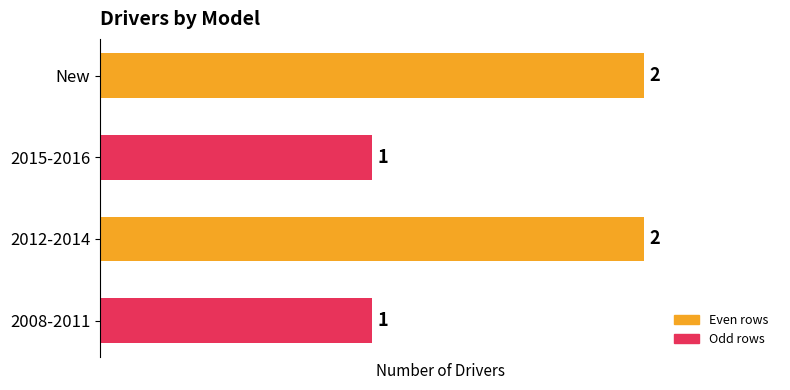

Approximately how many times larger is the value at 2015-2016 compared to 2012-2014?

0.5